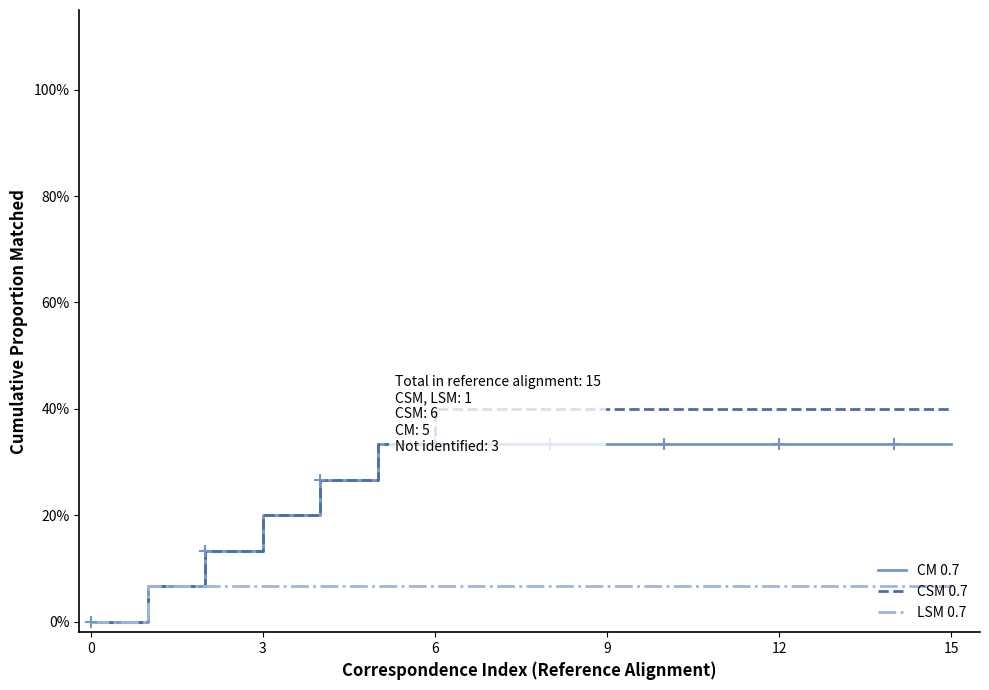

True or false: LSM 0.7 and CM 0.7 cross at least once.

False